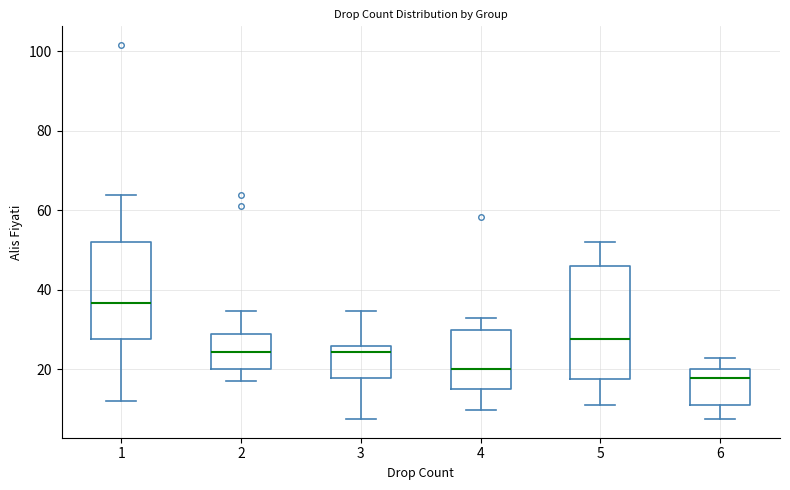

Reading left to right, read every box against the y-axis: the position of its median line, the range the box covers, and the ends of its whiskers. The values are not printed on the chart, so give them approximately, as read against the axis.

1: median 36, box 28 to 52, whiskers 12 to 64
2: median 24, box 20 to 28, whiskers 18 to 34
3: median 24, box 18 to 26, whiskers 8 to 34
4: median 20, box 14 to 30, whiskers 10 to 32
5: median 28, box 18 to 46, whiskers 12 to 52
6: median 18, box 12 to 20, whiskers 8 to 22